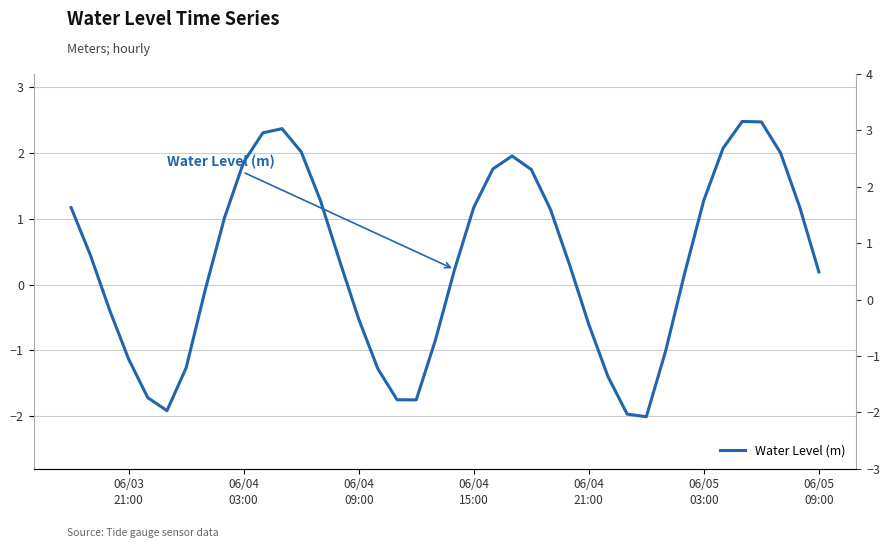

Is this an area chart (filled region under the line)?

No